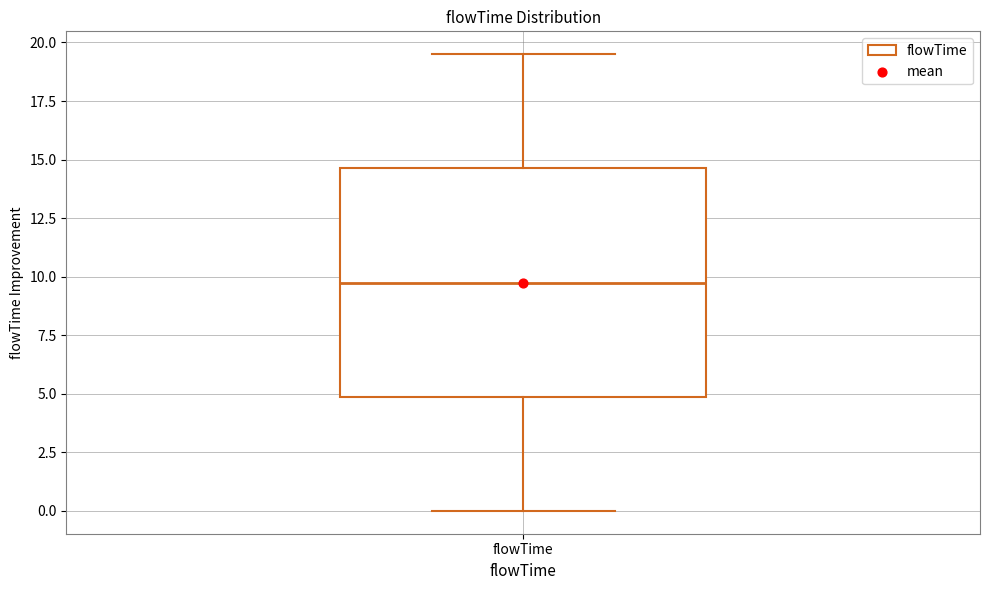

Read this box plot against the y-axis: the position of the median line, the range covered by the box, and the ends of both whiskers. The values are not printed on the chart, so give them approximately, as read against the axis.

median 10.0, box 5.0 to 14.5, whiskers 0.0 to 19.5